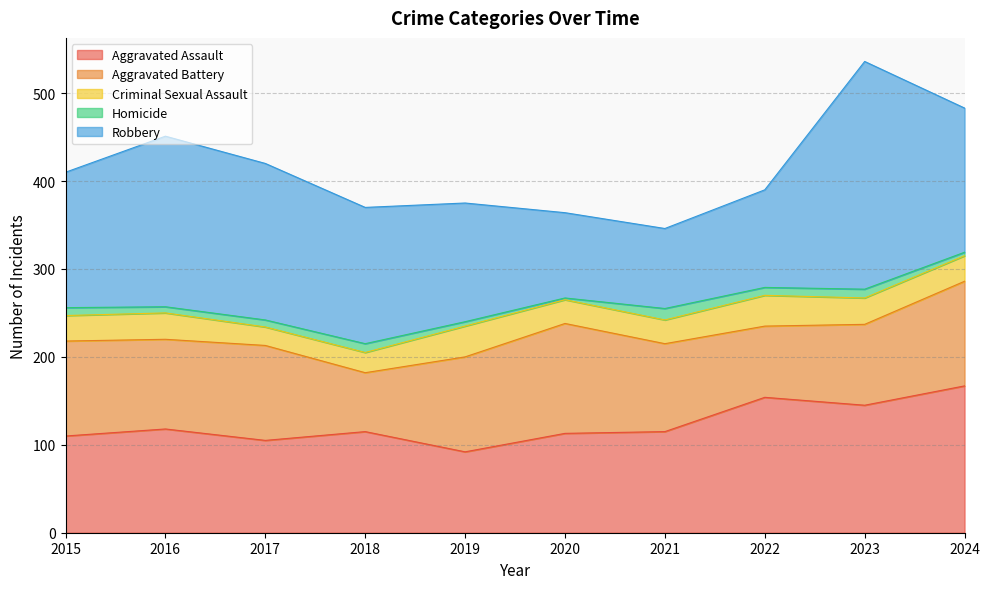

Is the value of Aggravated Battery at 2020 greater than the value of Aggravated Assault at 2023?

No